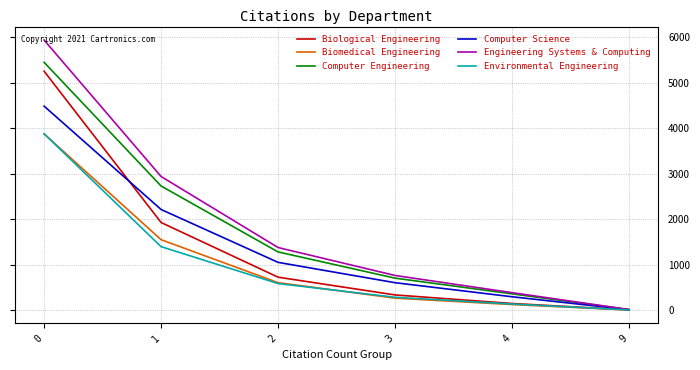

The value of Biological Engineering at 1 is 1929. True or false?

True